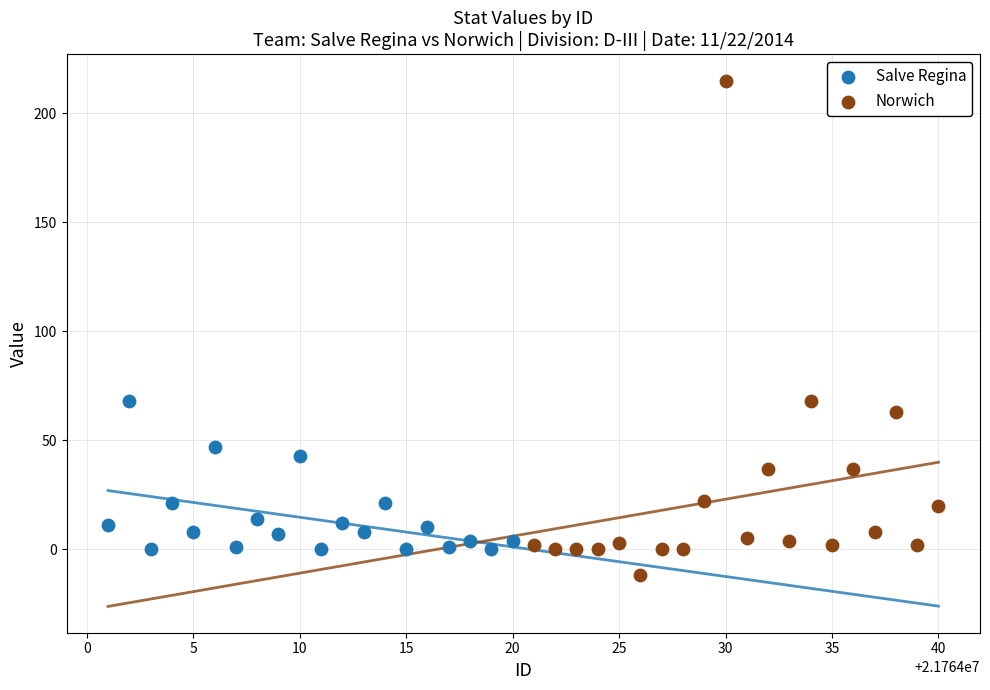

Which series has the widest spread of Y values?

Norwich